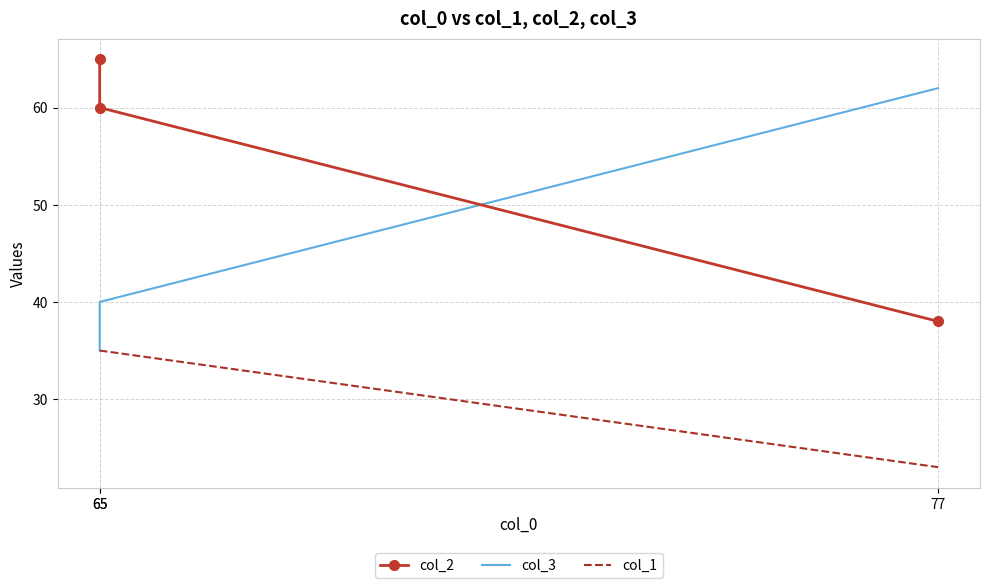

List the labels in order of col_2 value, smallest first.

77, 65, 65